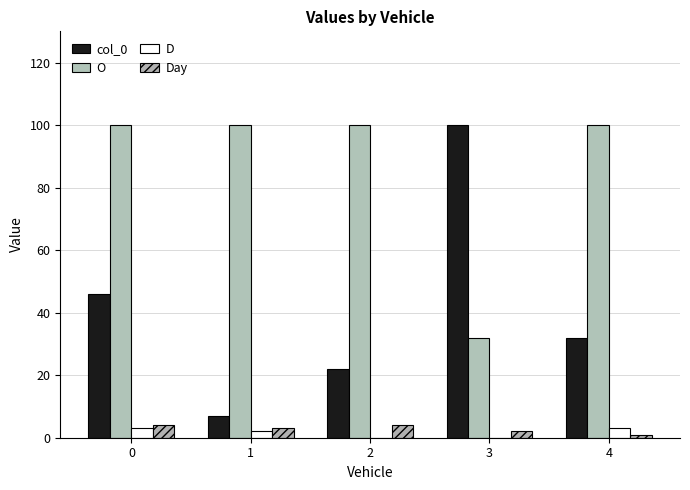

Reading left to right, extract all data points from this chart.

col_0: 0=46	1=7	2=22	3=100	4=32
O: 0=100	1=100	2=100	3=32	4=100
D: 0=3	1=2	2=0	3=0	4=3
Day: 0=4	1=3	2=4	3=2	4=1